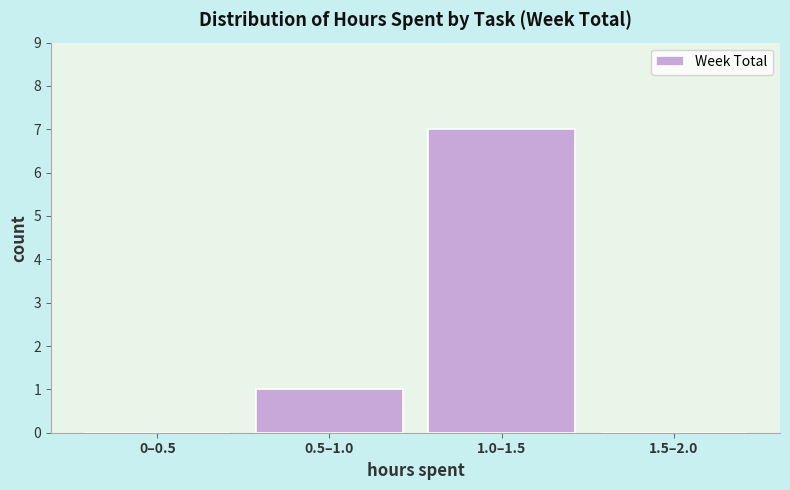

Reading right to left, list all the values displayed in this chart.

1.5–2.0=0	1.0–1.5=7	0.5–1.0=1	0–0.5=0